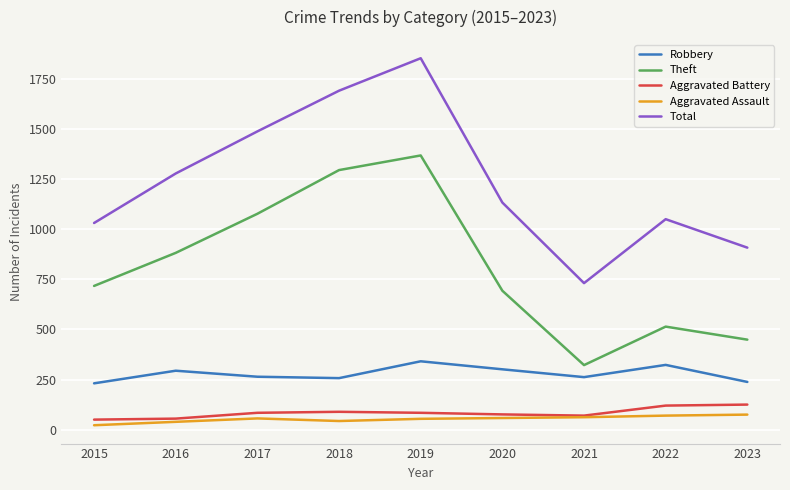

What is the sum of all Total values?

11163